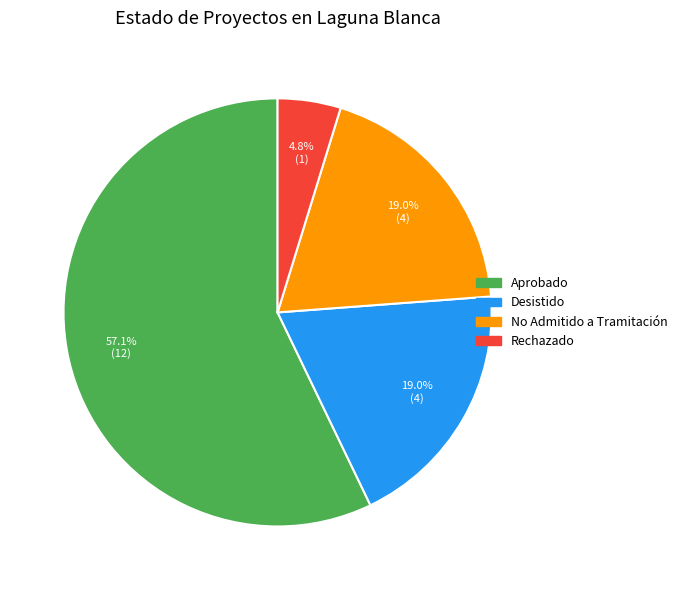

How many slices are in this pie chart?

4